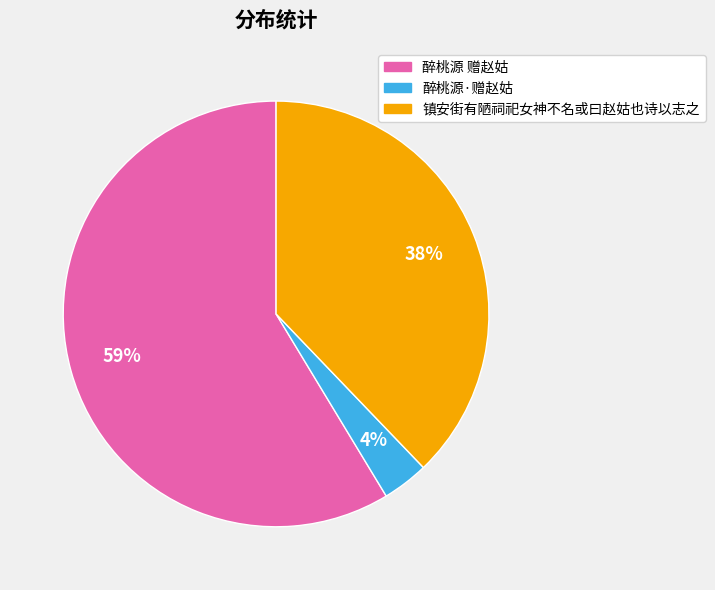

What percentage is the 镇安街有陋祠祀女神不名或曰赵姑也诗以志之 slice, to the nearest percent?

38%